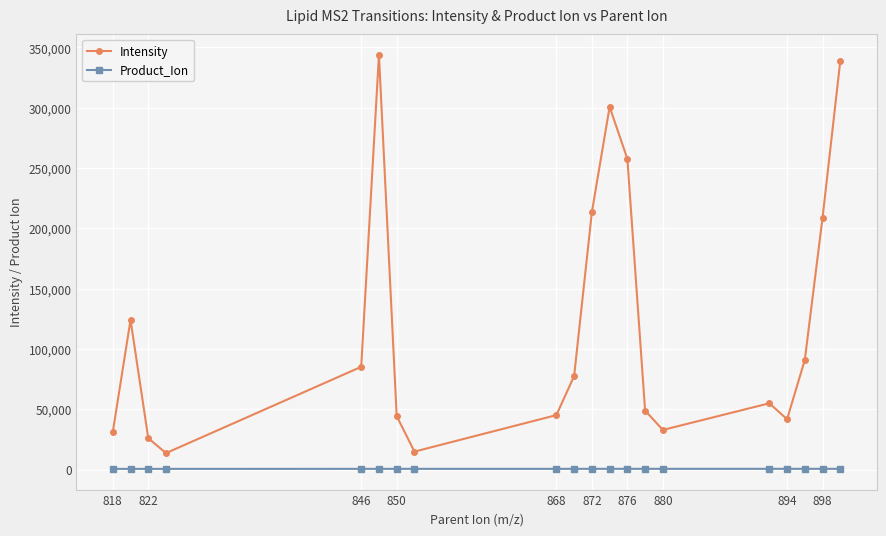

How many interior local valleys does the Intensity series have?

4